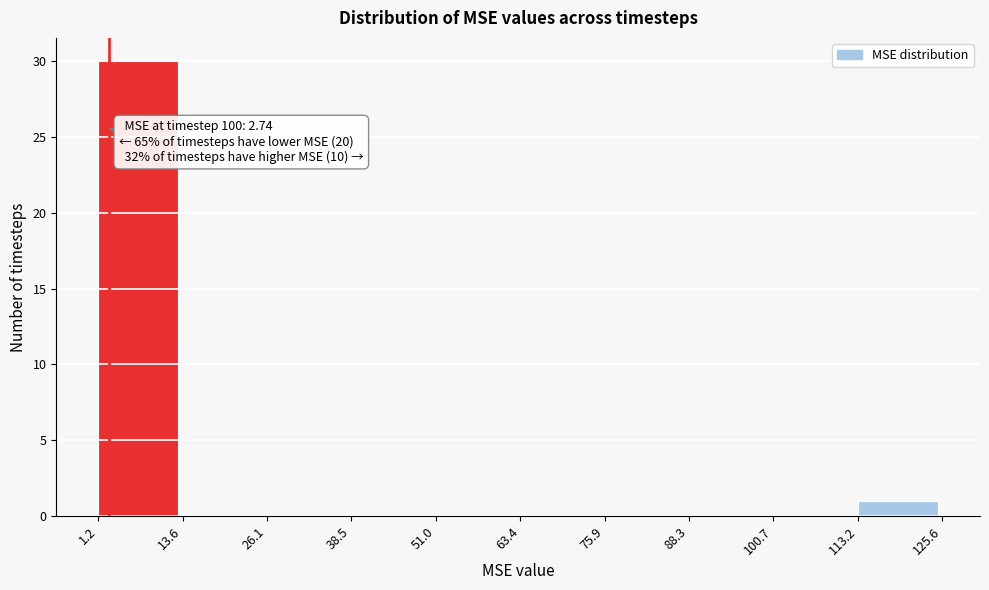

Over which range of the x-axis is the bar tallest?

1.2 to 13.6